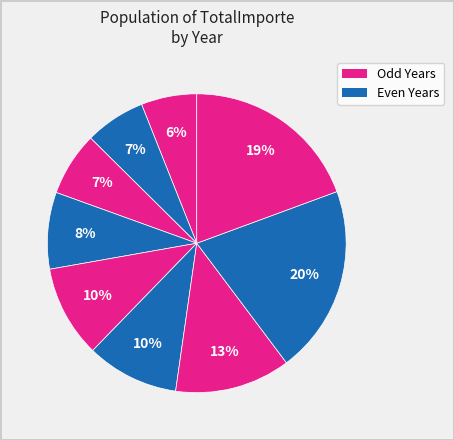

Which category has the smallest portion of the pie?

15